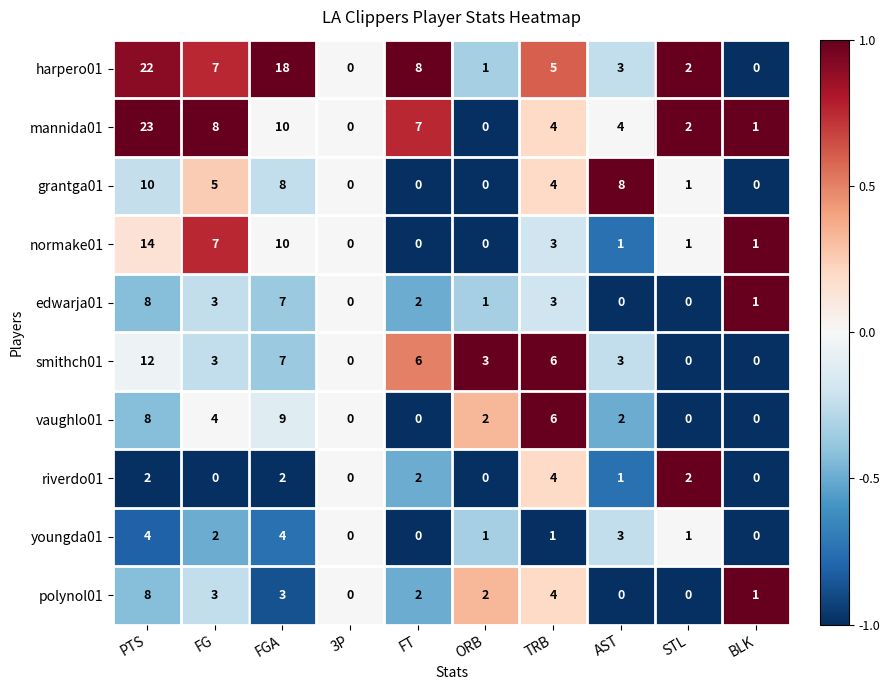

What is the sum of the polynol01 values at TRB and AST?

4